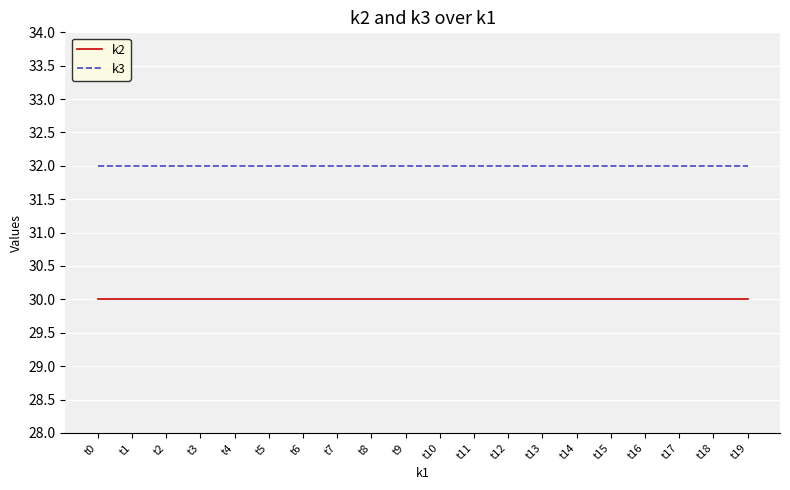

Which series has the largest total across all categories?

k3